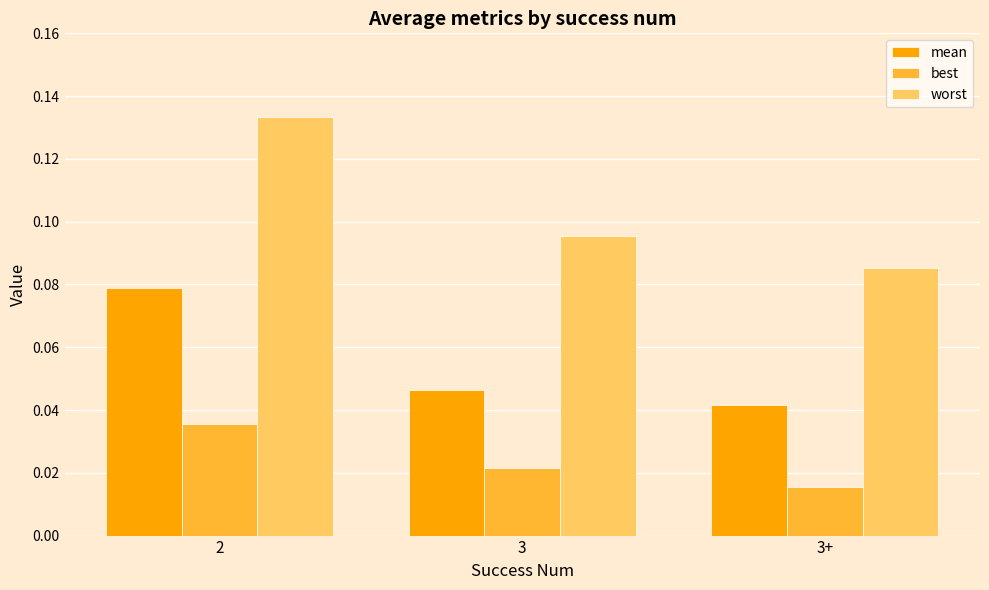

List the labels in order of mean value, smallest first.

3+, 3, 2